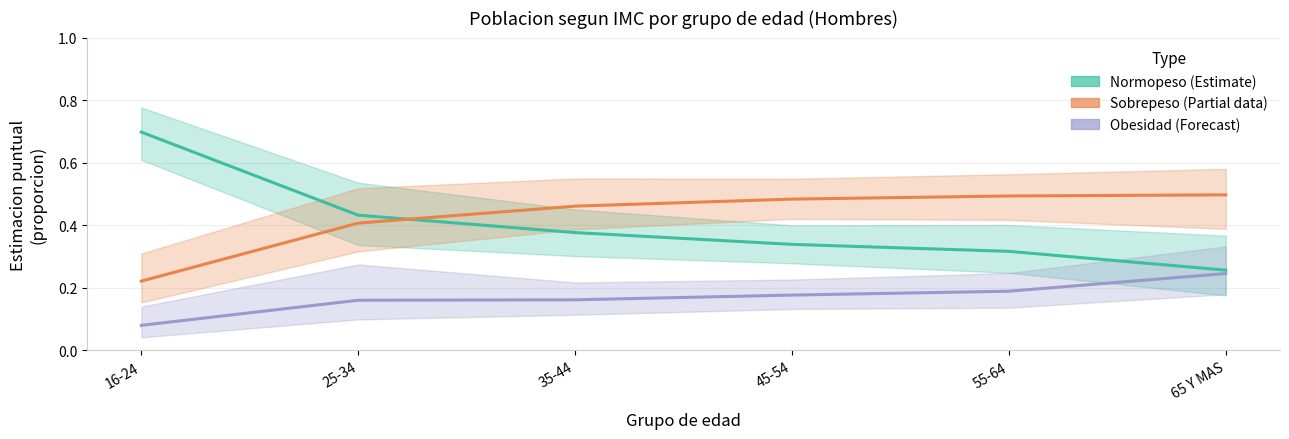

At how many categories does at least one series exceed 0?

6